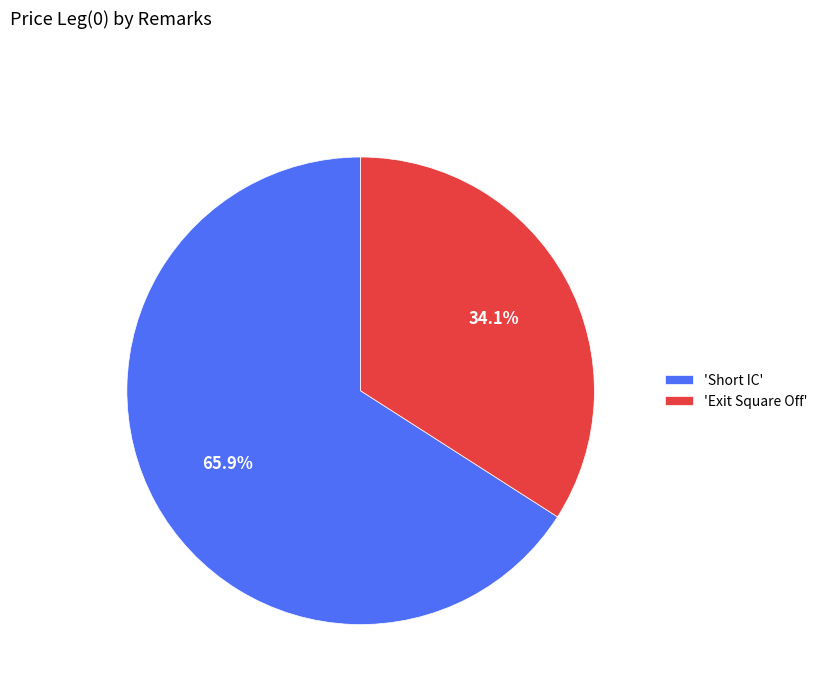

Approximately how many times larger is the value at 'Short IC' compared to 'Exit Square Off'?

1.9